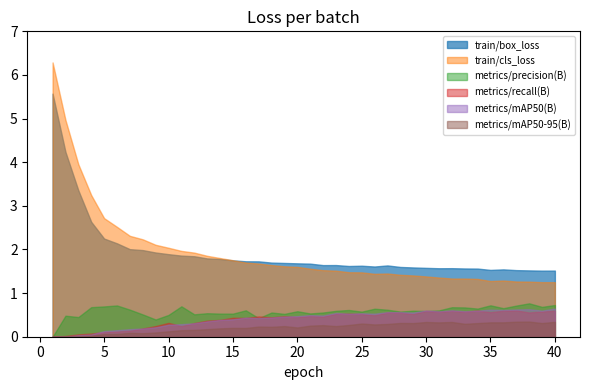

List the series in order of their peak value, highest first.

train/cls_loss, train/box_loss, metrics/precision(B), metrics/mAP50(B), metrics/recall(B), metrics/mAP50-95(B)